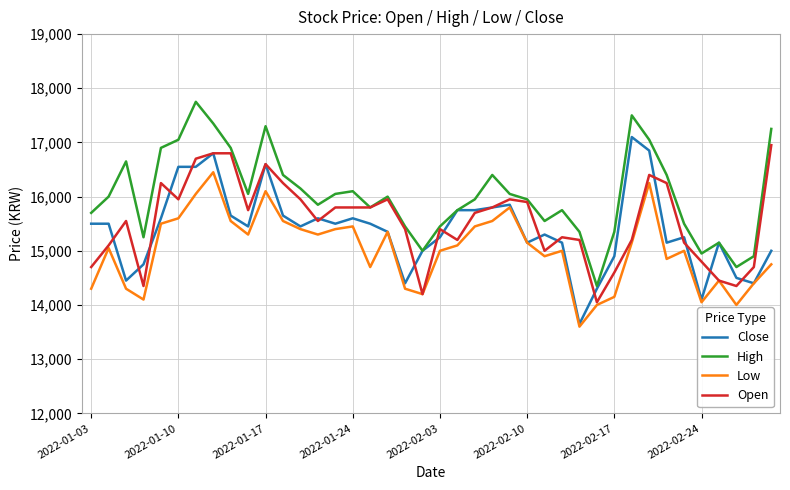

What is the maximum value for High?

17750